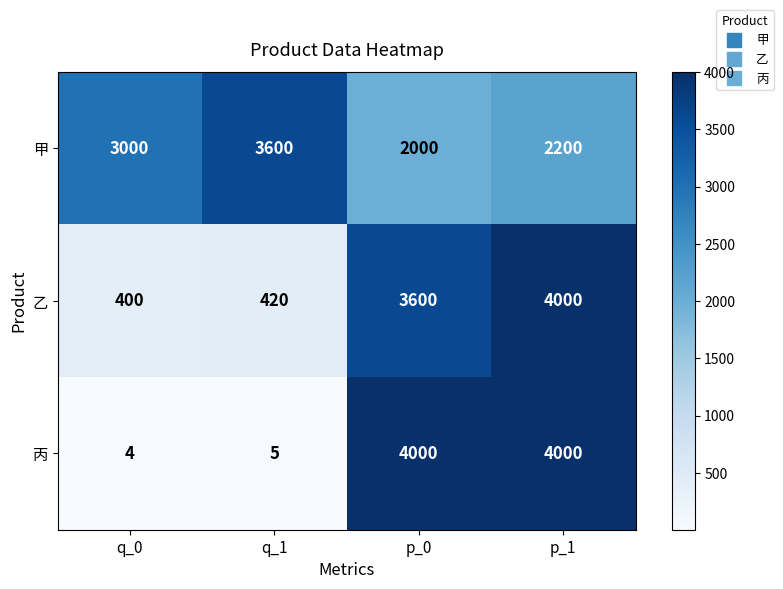

At q_0, list the series in order from largest to smallest.

甲, 乙, 丙